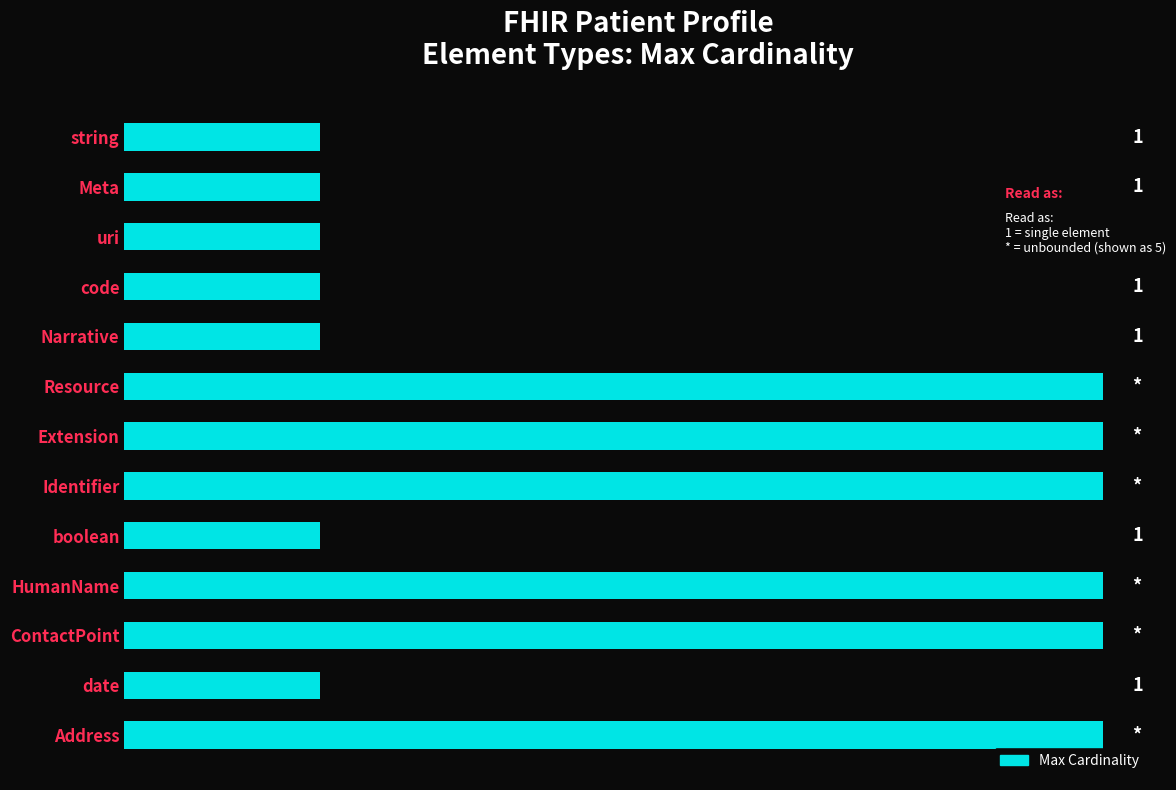

Between Address and date, which is larger?

Address